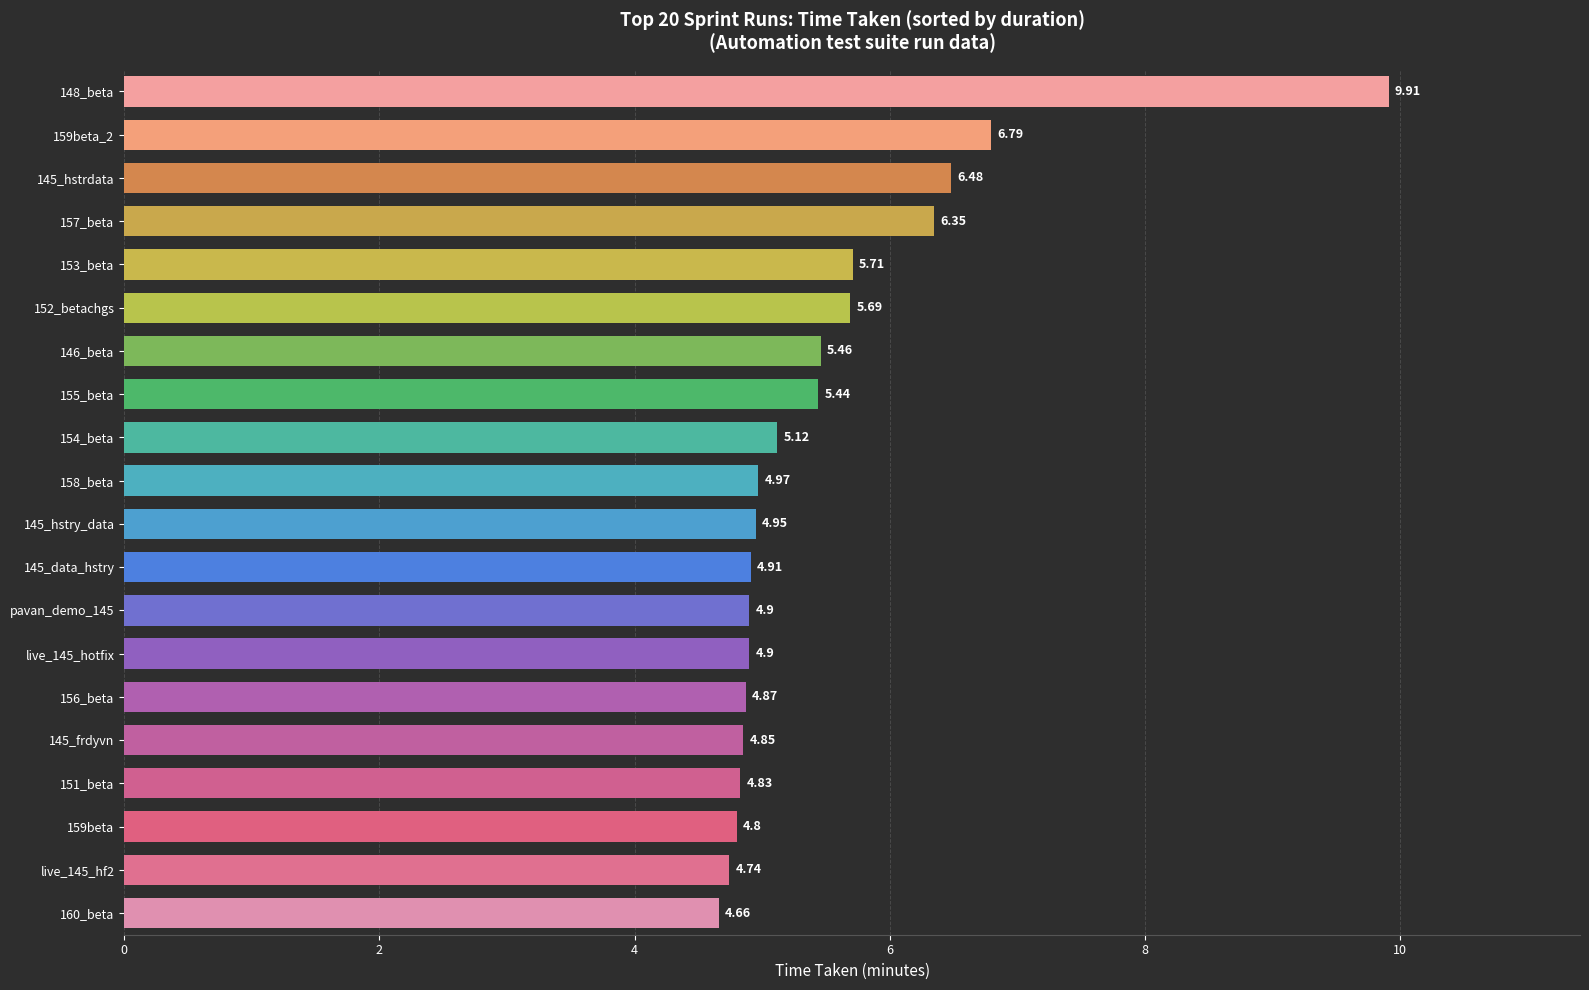

Which has a higher value, 145_data_hstry or 155_beta?

155_beta